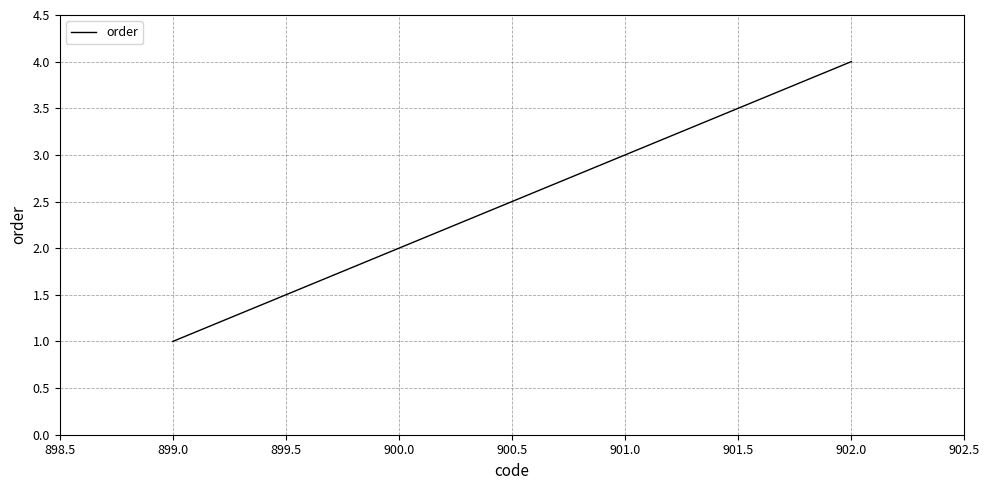

How many values are between 2 and 4?

3